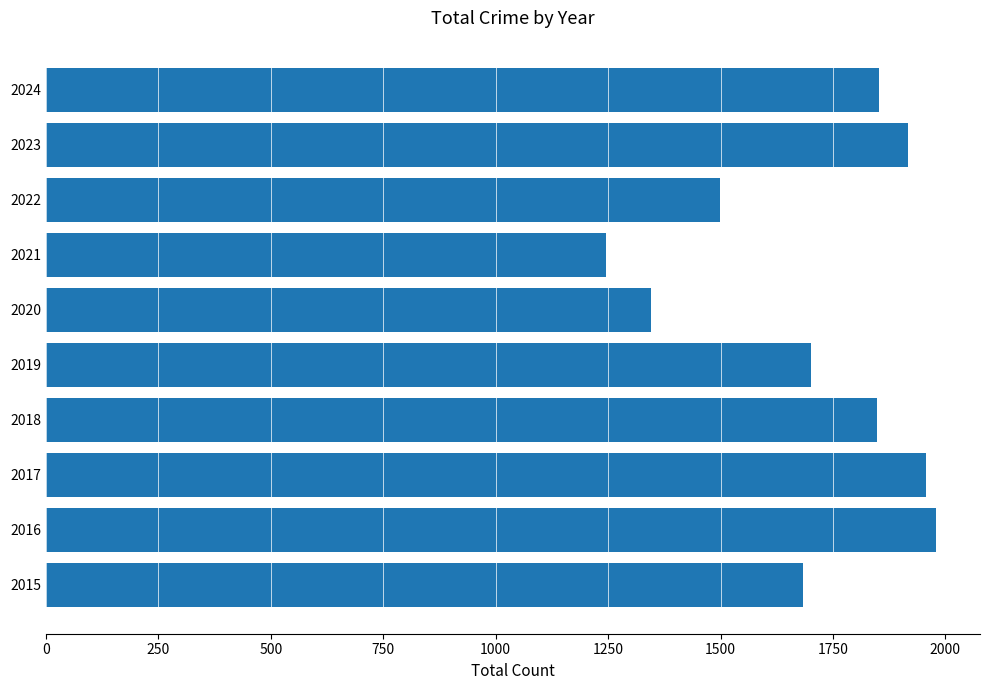

What is the change in value from 2016 to 2018?

-130